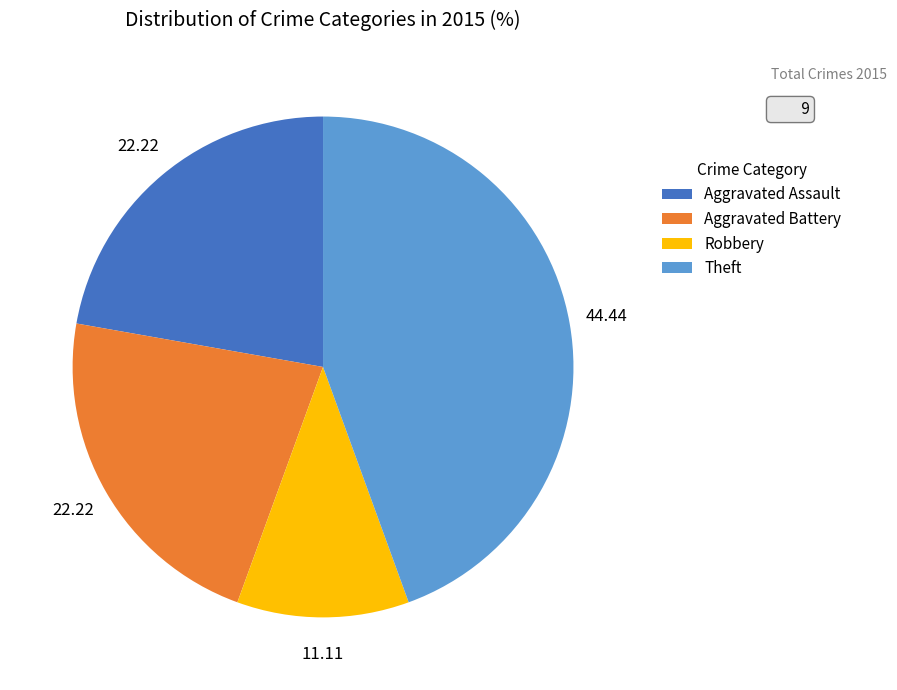

Is the sum of Theft and Aggravated Assault greater than half?

Yes